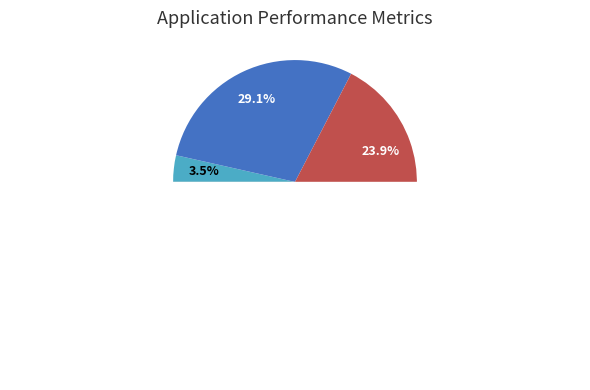

What percentage is NOT represented by P1-L03?

86.3%